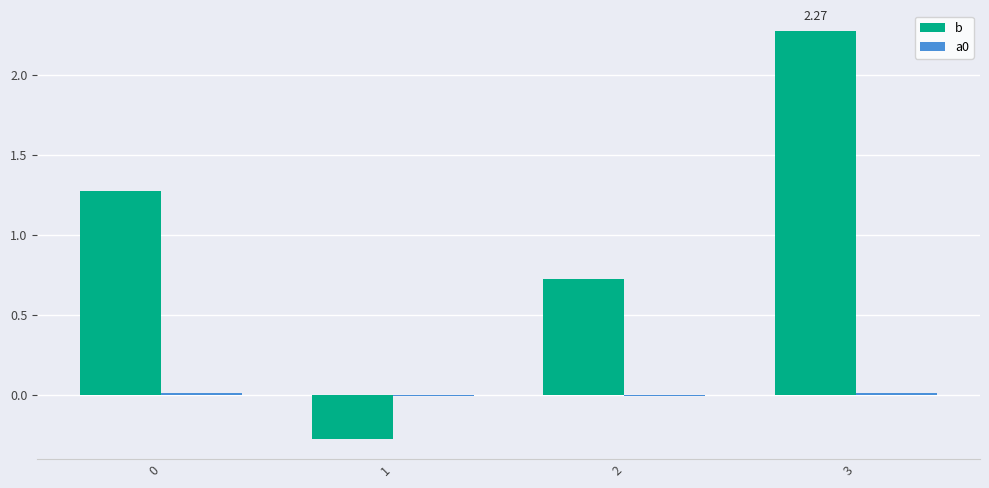

How many bars are there in total?

8